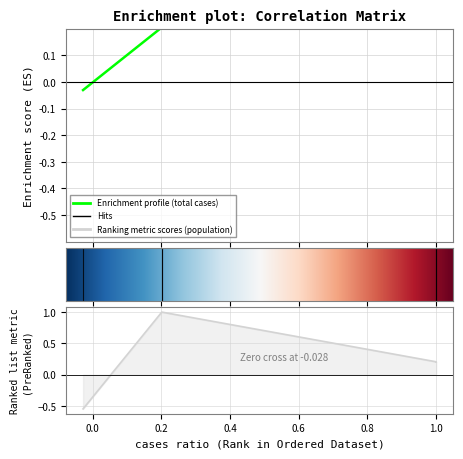

Does the chart display data point markers on the line(s)?

No